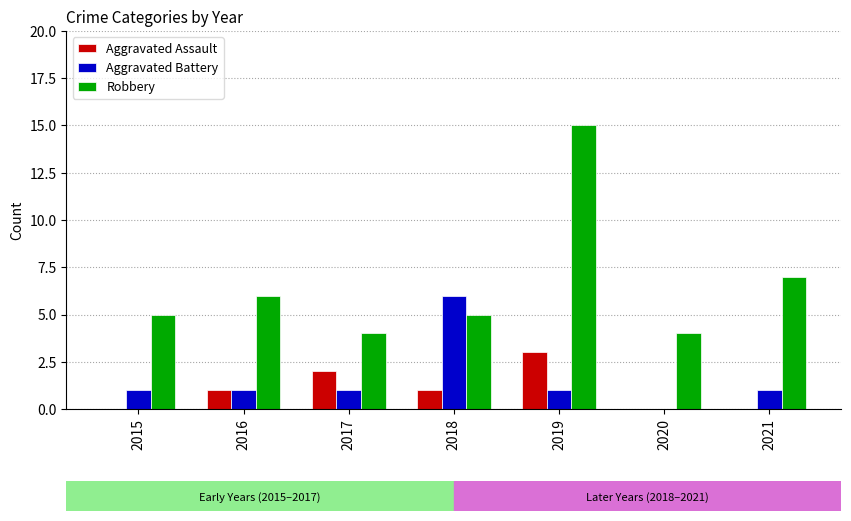

Is it true that Robbery equals 2 at 2015?

False